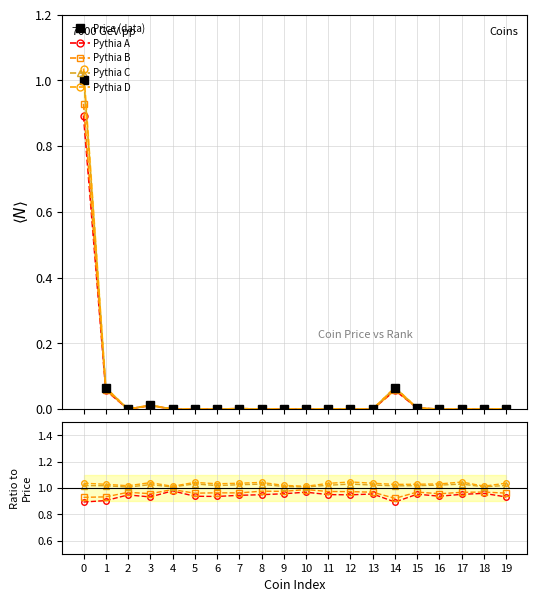

How many data points does each series have?

20